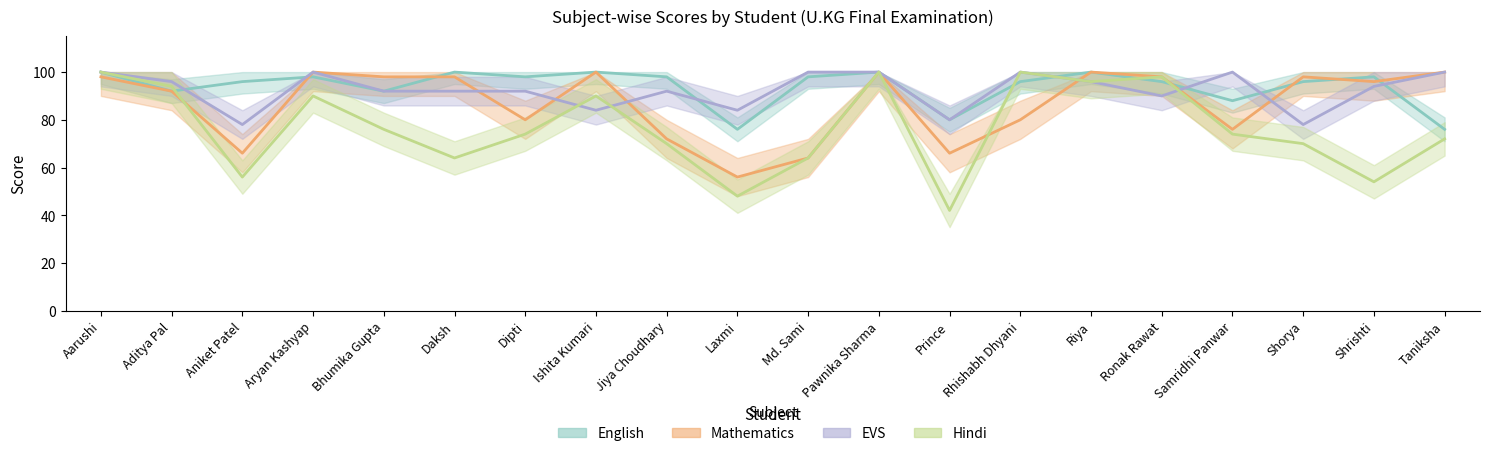

Where is English nearest to the value 88?

Samridhi Panwar